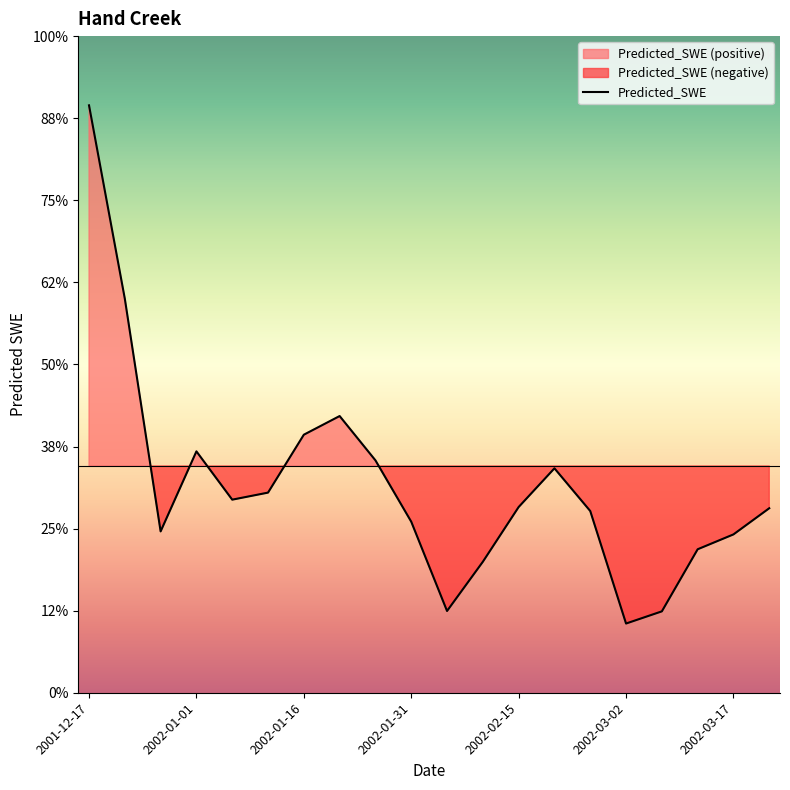

What is the label of the 19th point from the left?

2002-03-17